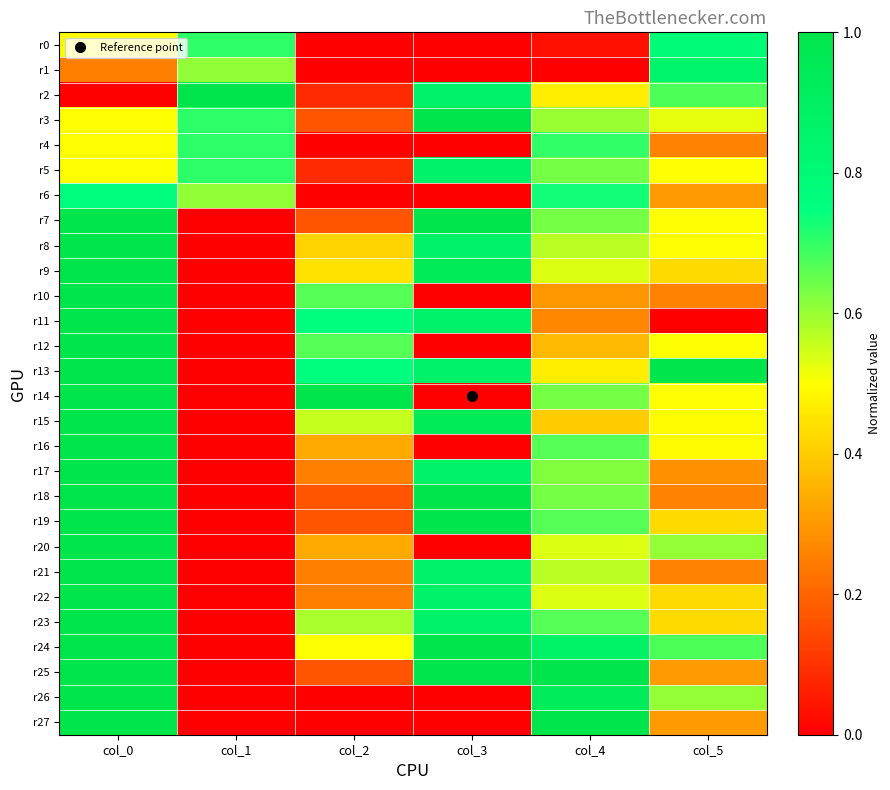

Which series has the largest range (max minus min)?

r2